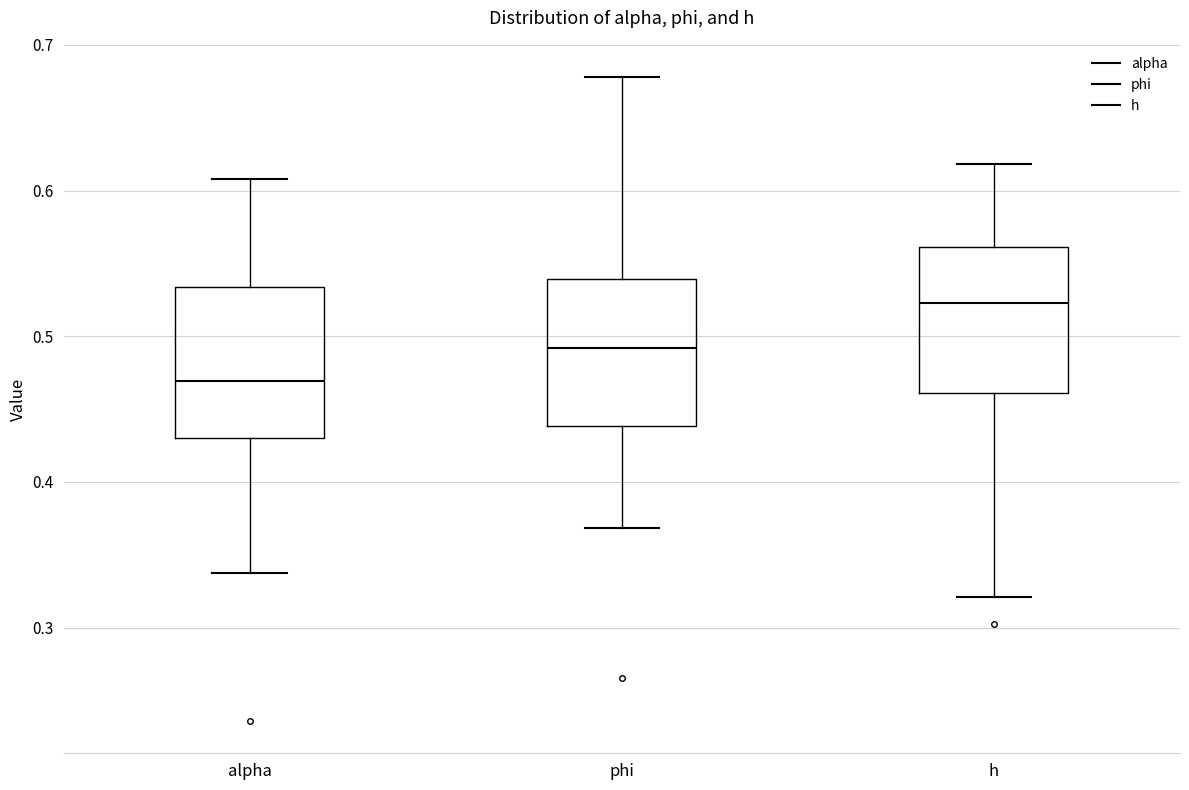

Reading left to right, transcribe this box plot: for each box, give where its median line is, the range the box spans, and where its two whiskers end, as read against the y-axis. The values are not printed on the chart, so give them approximately, as read against the axis.

alpha: median 0.47, box 0.43 to 0.53, whiskers 0.34 to 0.61
phi: median 0.49, box 0.44 to 0.54, whiskers 0.37 to 0.68
h: median 0.52, box 0.46 to 0.56, whiskers 0.32 to 0.62